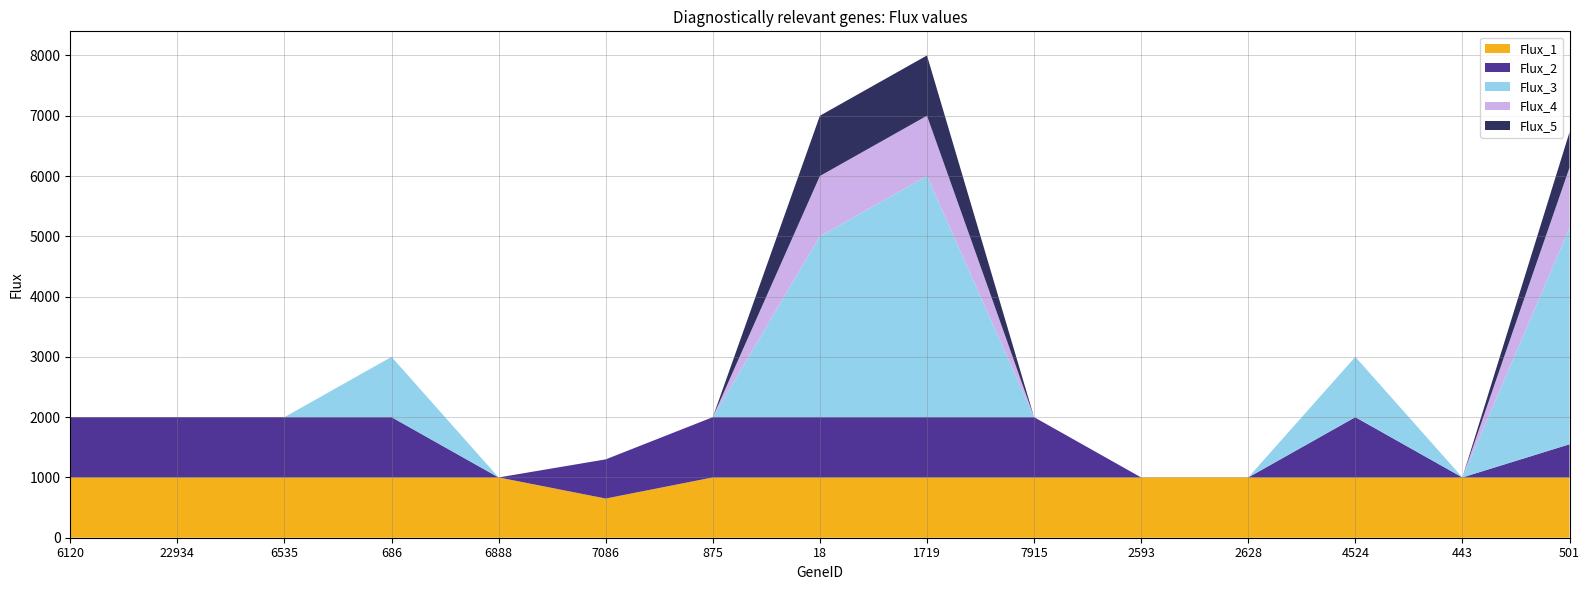

True or false: Flux_1 has a value of 526.4 at 686.

False